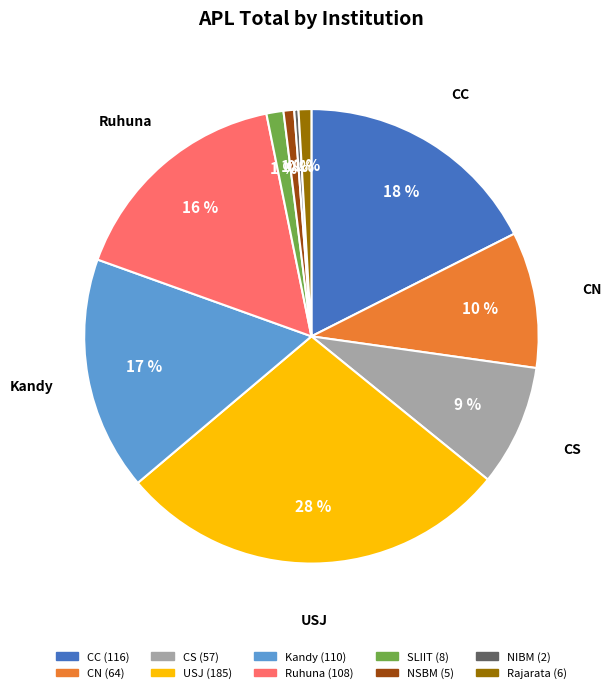

To the nearest percent, what is the average slice percentage?

10%